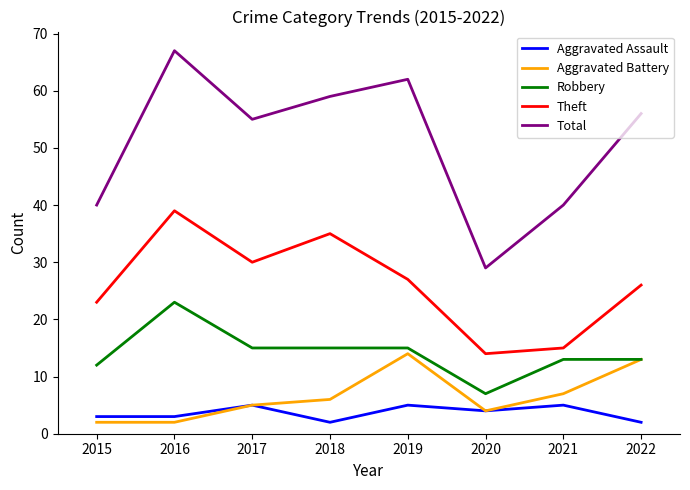

True or false: Aggravated Assault and Robbery cross at least once.

False